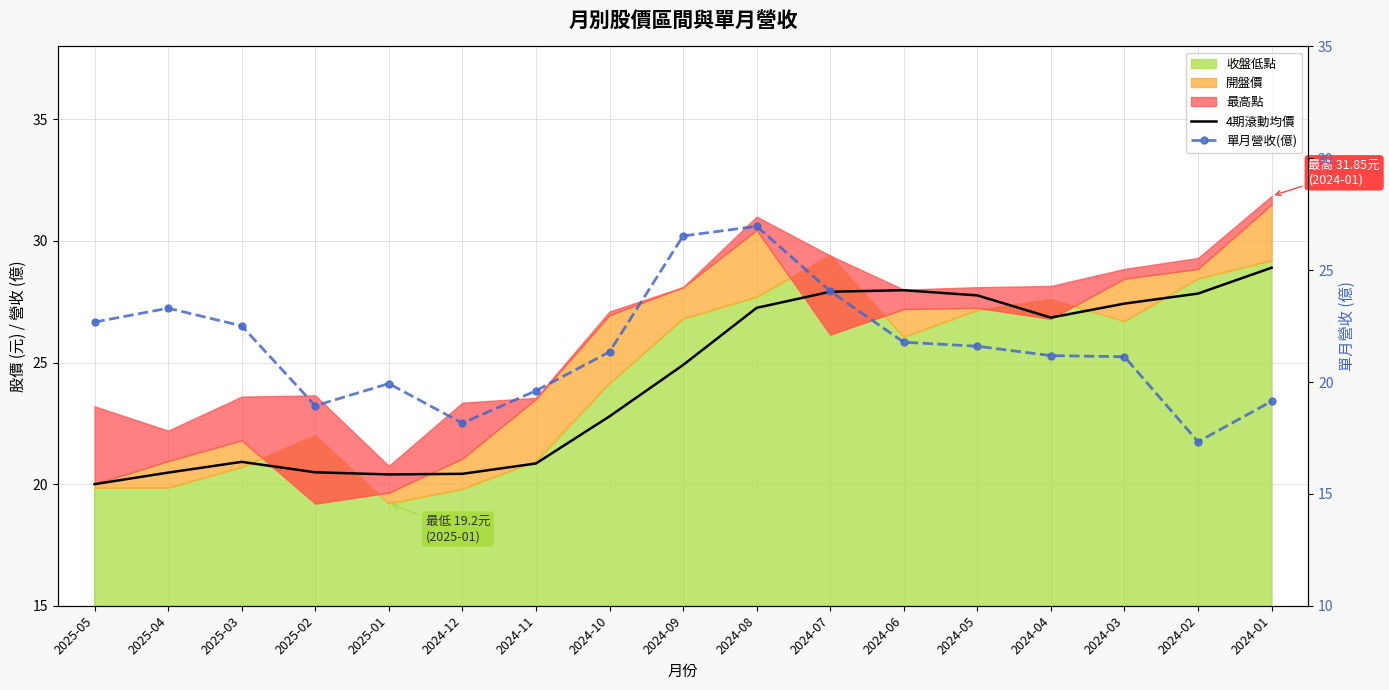

What is the maximum value shown in the chart?

28.9